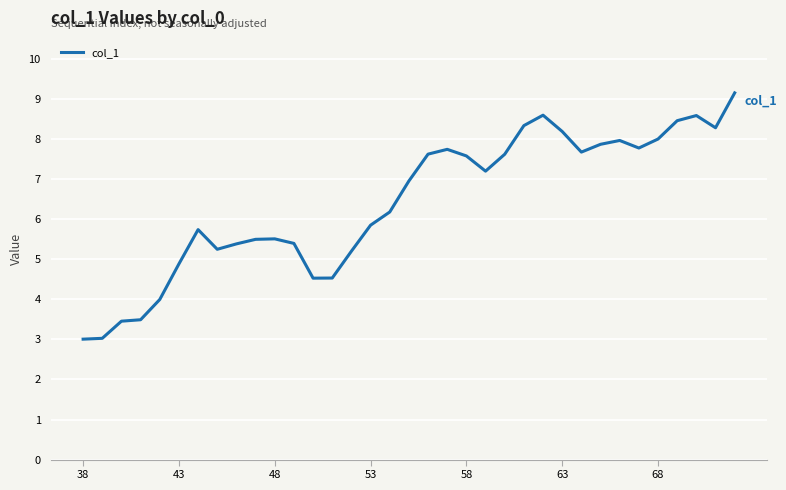

How many values are below 6?

16